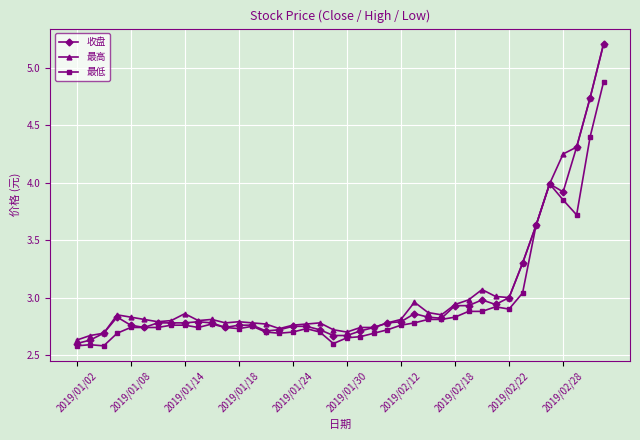

True or false: 最高 has more than 1 points higher than both neighbors.

True